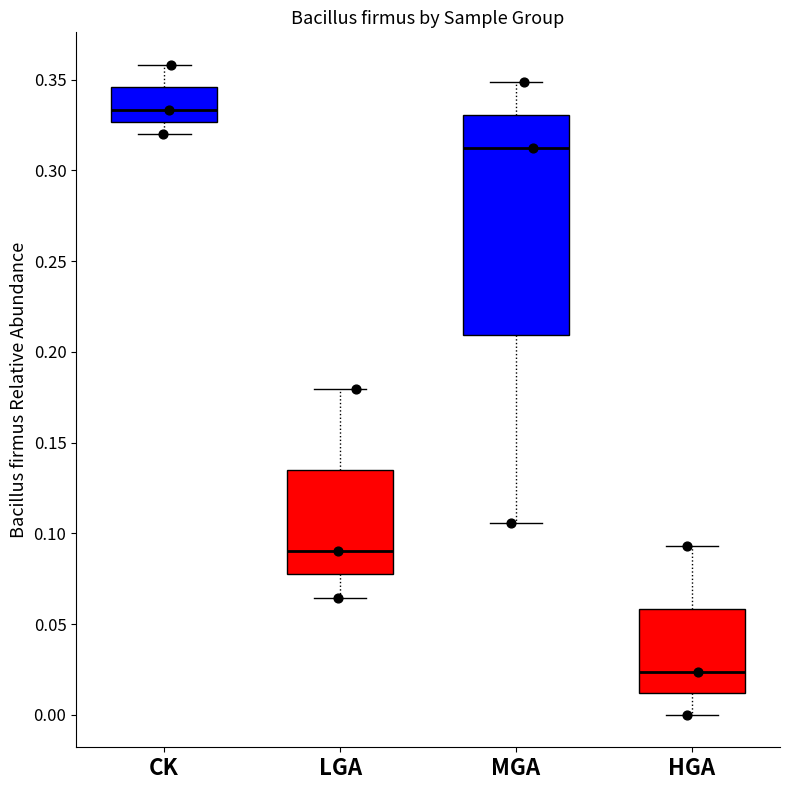

Reading left to right, read every box against the y-axis: the position of its median line, the range the box covers, and the ends of its whiskers. The values are not printed on the chart, so give them approximately, as read against the axis.

CK: median 0.335, box 0.325 to 0.345, whiskers 0.320 to 0.360
LGA: median 0.090, box 0.075 to 0.135, whiskers 0.065 to 0.180
MGA: median 0.315, box 0.210 to 0.330, whiskers 0.105 to 0.350
HGA: median 0.025, box 0.010 to 0.060, whiskers 0.000 to 0.095